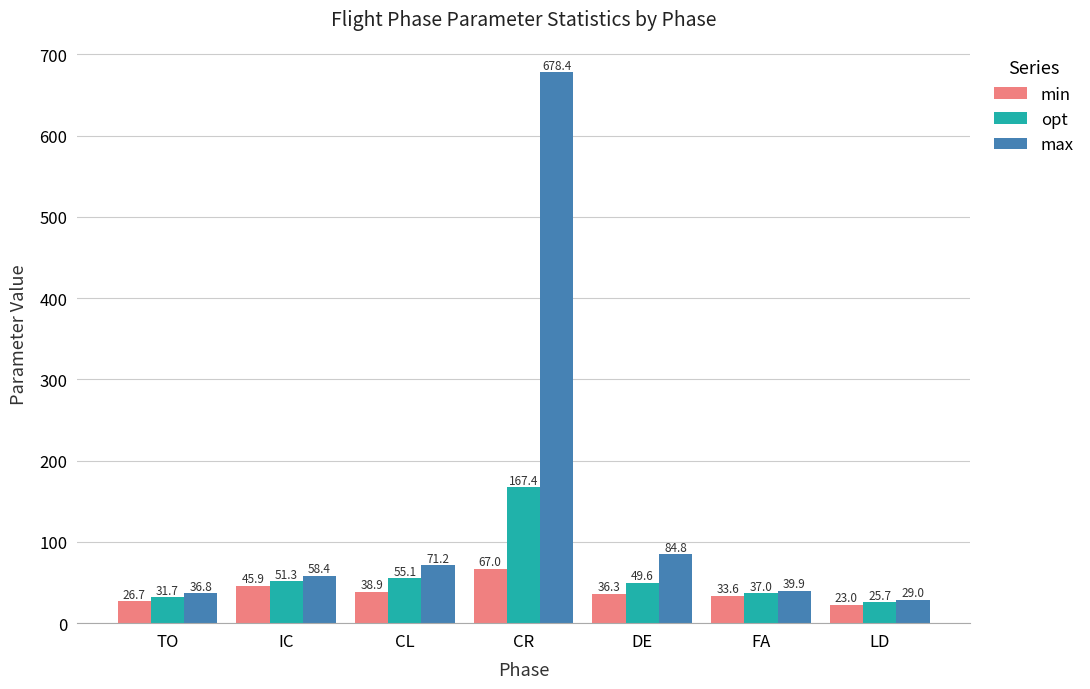

Rank the series at DE from highest to lowest value.

max, opt, min